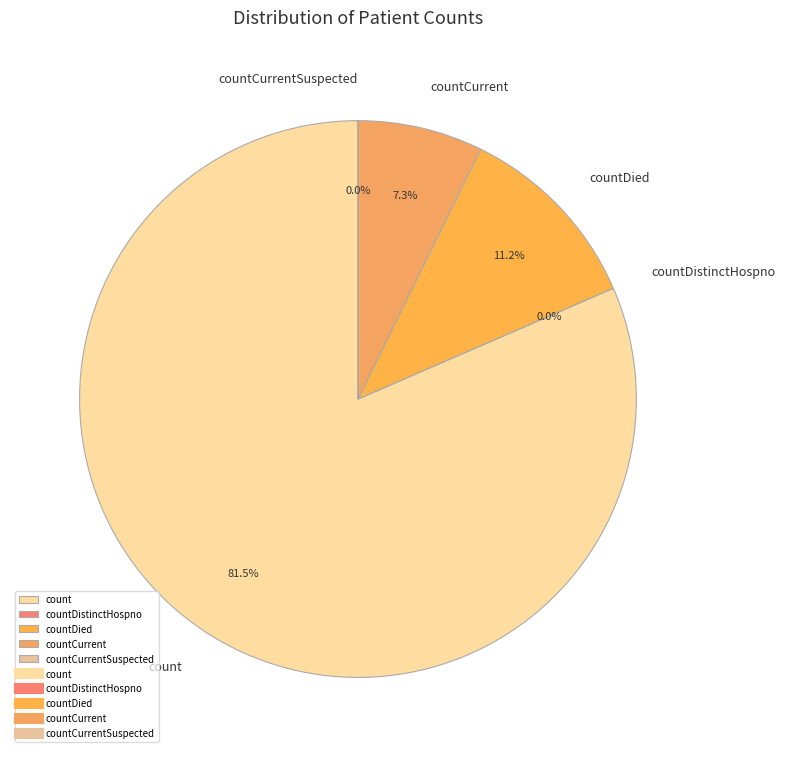

To the nearest percent, what portion does countCurrent represent?

7%